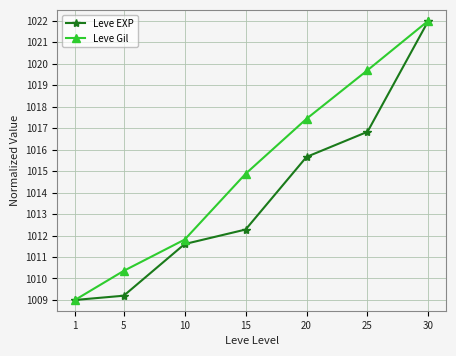

Rank the series by their average value, from highest to lowest.

Leve Gil, Leve EXP